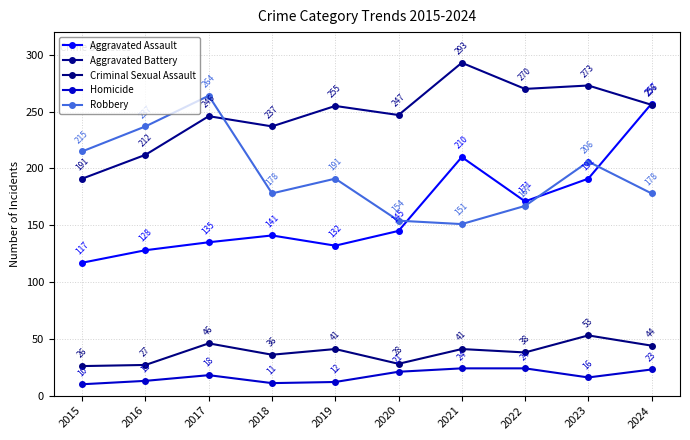

Where is Aggravated Assault nearest to the value 187?

2023